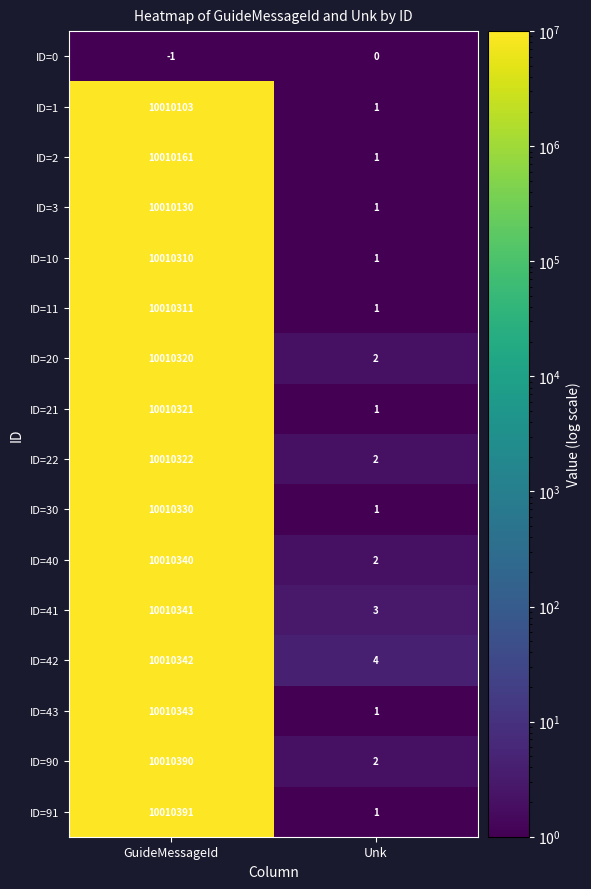

At which label is ID=30 closest to 5005165?

Unk